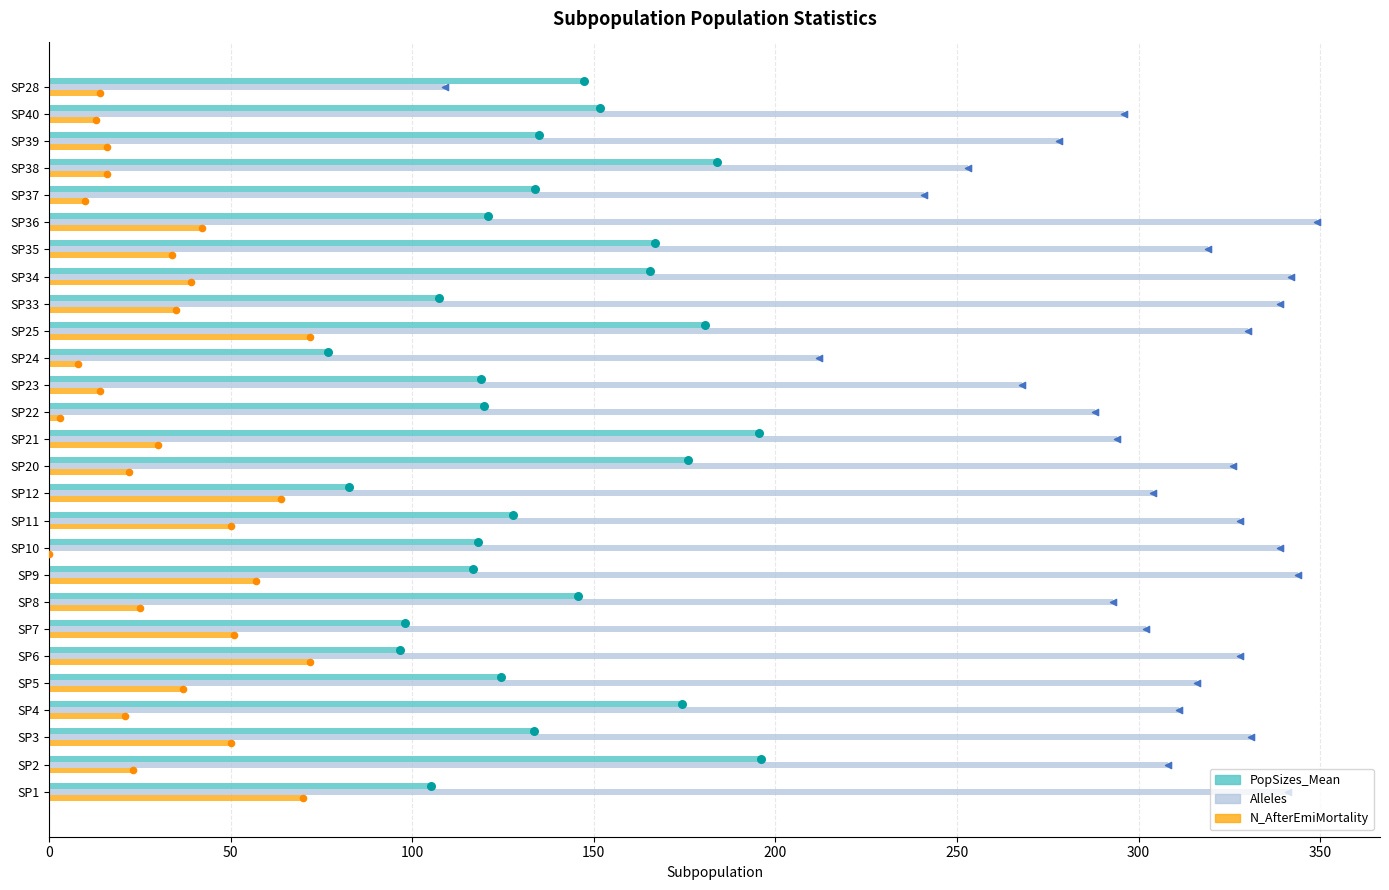

Is the value of PopSizes_Mean at SP6 greater than the value of N_AfterEmiMortality at SP33?

Yes